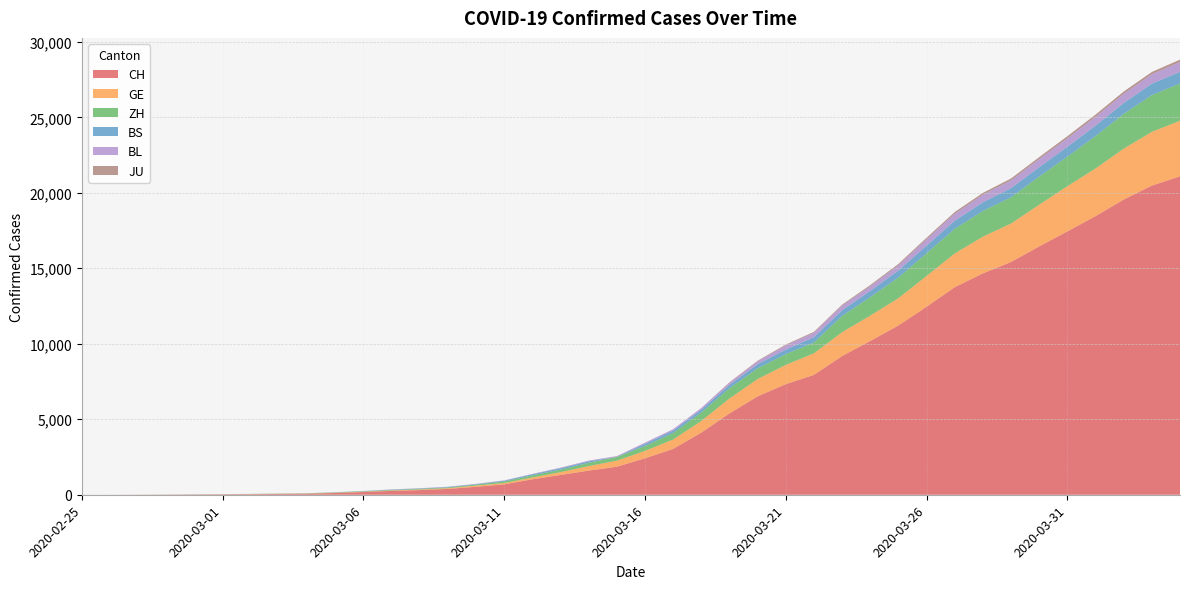

Reading left to right, what are all the values shown in this chart?

CH: 2020-02-25=1	2020-02-26=2	2020-02-27=6	2020-02-28=12	2020-02-29=19	2020-03-01=26	2020-03-02=36	2020-03-03=52	2020-03-04=71	2020-03-05=116	2020-03-06=181	2020-03-07=253	2020-03-08=308	2020-03-09=385	2020-03-10=526	2020-03-11=687	2020-03-12=1022	2020-03-13=1310	2020-03-14=1598	2020-03-15=1856	2020-03-16=2415	2020-03-17=3037	2020-03-18=4116	2020-03-19=5388	2020-03-20=6516	2020-03-21=7326	2020-03-22=7939	2020-03-23=9187	2020-03-24=10185	2020-03-25=11210	2020-03-26=12452	2020-03-27=13749	2020-03-28=14662	2020-03-29=15416	2020-03-30=16449	2020-03-31=17442	2020-04-01=18451	2020-04-02=19552	2020-04-03=20476	2020-04-04=21088
GE: 2020-02-25=0	2020-02-26=1	2020-02-27=1	2020-02-28=3	2020-02-29=5	2020-03-01=7	2020-03-02=7	2020-03-03=9	2020-03-04=9	2020-03-05=13	2020-03-06=18	2020-03-07=30	2020-03-08=40	2020-03-09=49	2020-03-10=79	2020-03-11=90	2020-03-12=121	2020-03-13=188	2020-03-14=298	2020-03-15=401	2020-03-16=490	2020-03-17=623	2020-03-18=769	2020-03-19=991	2020-03-20=1150	2020-03-21=1276	2020-03-22=1432	2020-03-23=1582	2020-03-24=1679	2020-03-25=1809	2020-03-26=2041	2020-03-27=2234	2020-03-28=2433	2020-03-29=2550	2020-03-30=2764	2020-03-31=2994	2020-04-01=3161	2020-04-02=3369	2020-04-03=3561	2020-04-04=3683
ZH: 2020-02-25=0	2020-02-26=0	2020-02-27=2	2020-02-28=2	2020-02-29=6	2020-03-01=7	2020-03-02=11	2020-03-03=14	2020-03-04=16	2020-03-05=24	2020-03-06=30	2020-03-07=35	2020-03-08=41	2020-03-09=50	2020-03-10=63	2020-03-11=102	2020-03-12=141	2020-03-13=164	2020-03-14=219	2020-03-15=251	2020-03-16=327	2020-03-17=430	2020-03-18=569	2020-03-19=680	2020-03-20=712	2020-03-21=712	2020-03-22=712	2020-03-23=1076	2020-03-24=1224	2020-03-25=1371	2020-03-26=1503	2020-03-27=1630	2020-03-28=1704	2020-03-29=1736	2020-03-30=1862	2020-03-31=1954	2020-04-01=2143	2020-04-02=2307	2020-04-03=2435	2020-04-04=2468
BS: 2020-02-25=0	2020-02-26=0	2020-02-27=1	2020-02-28=1	2020-02-29=1	2020-03-01=1	2020-03-02=1	2020-03-03=3	2020-03-04=3	2020-03-05=8	2020-03-06=15	2020-03-07=21	2020-03-08=24	2020-03-09=28	2020-03-10=33	2020-03-11=49	2020-03-12=73	2020-03-13=92	2020-03-14=100	2020-03-15=0	2020-03-16=144	2020-03-17=165	2020-03-18=182	2020-03-19=222	2020-03-20=272	2020-03-21=299	2020-03-22=358	2020-03-23=376	2020-03-24=414	2020-03-25=466	2020-03-26=505	2020-03-27=534	2020-03-28=573	2020-03-29=609	2020-03-30=621	2020-03-31=657	2020-04-01=691	2020-04-02=718	2020-04-03=758	2020-04-04=771
BL: 2020-02-25=0	2020-02-26=0	2020-02-27=0	2020-02-28=1	2020-02-29=2	2020-03-01=2	2020-03-02=2	2020-03-03=2	2020-03-04=2	2020-03-05=6	2020-03-06=6	2020-03-07=15	2020-03-08=19	2020-03-09=20	2020-03-10=22	2020-03-11=26	2020-03-12=26	2020-03-13=42	2020-03-14=47	2020-03-15=54	2020-03-16=76	2020-03-17=89	2020-03-18=116	2020-03-19=134	2020-03-20=184	2020-03-21=282	2020-03-22=289	2020-03-23=302	2020-03-24=306	2020-03-25=341	2020-03-26=422	2020-03-27=466	2020-03-28=502	2020-03-29=511	2020-03-30=539	2020-03-31=561	2020-04-01=588	2020-04-02=610	2020-04-03=625	2020-04-04=656
JU: 2020-02-25=0	2020-02-26=0	2020-02-27=0	2020-02-28=0	2020-02-29=0	2020-03-01=0	2020-03-02=0	2020-03-03=0	2020-03-04=0	2020-03-05=0	2020-03-06=0	2020-03-07=0	2020-03-08=0	2020-03-09=0	2020-03-10=0	2020-03-11=0	2020-03-12=0	2020-03-13=0	2020-03-14=0	2020-03-15=0	2020-03-16=0	2020-03-17=0	2020-03-18=0	2020-03-19=36	2020-03-20=44	2020-03-21=54	2020-03-22=61	2020-03-23=69	2020-03-24=82	2020-03-25=92	2020-03-26=100	2020-03-27=114	2020-03-28=119	2020-03-29=127	2020-03-30=128	2020-03-31=140	2020-04-01=145	2020-04-02=149	2020-04-03=149	2020-04-04=154